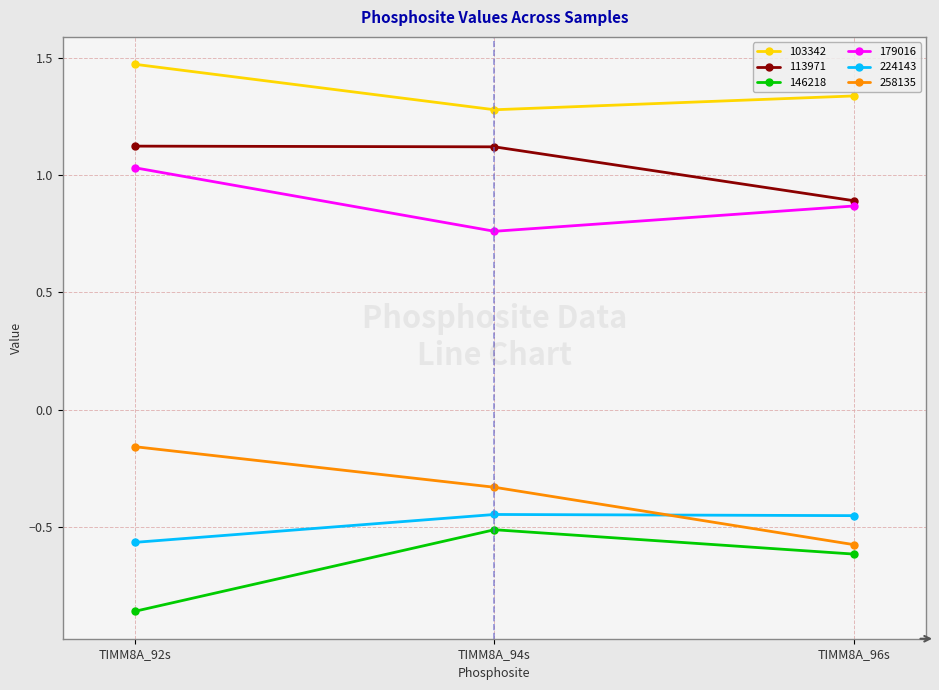

What is the difference between the 179016 values at TIMM8A_96s and TIMM8A_94s?

0.1